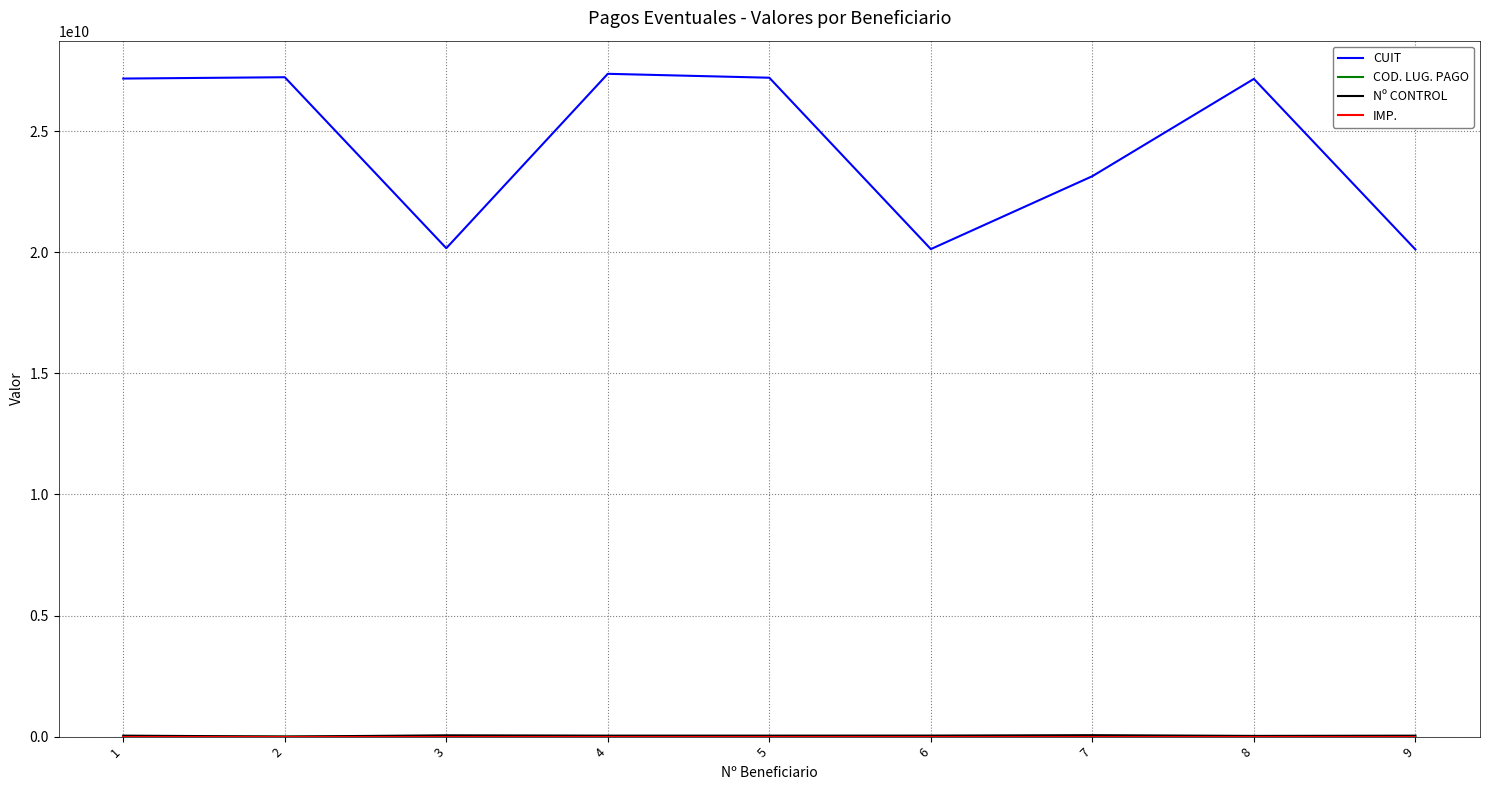

Where is the first local minimum for CUIT?

3